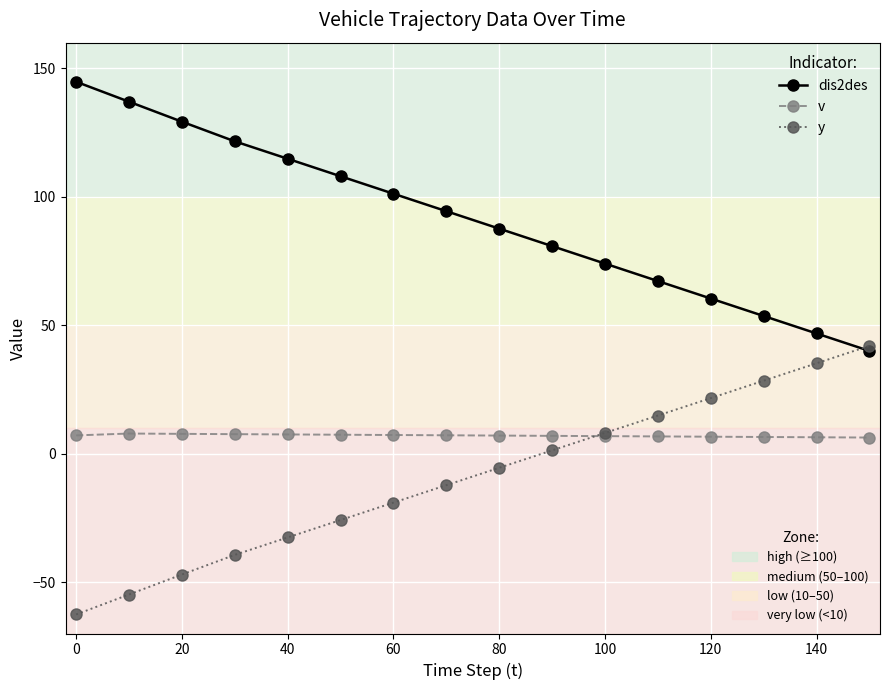

What is the maximum value shown in the chart?

144.8